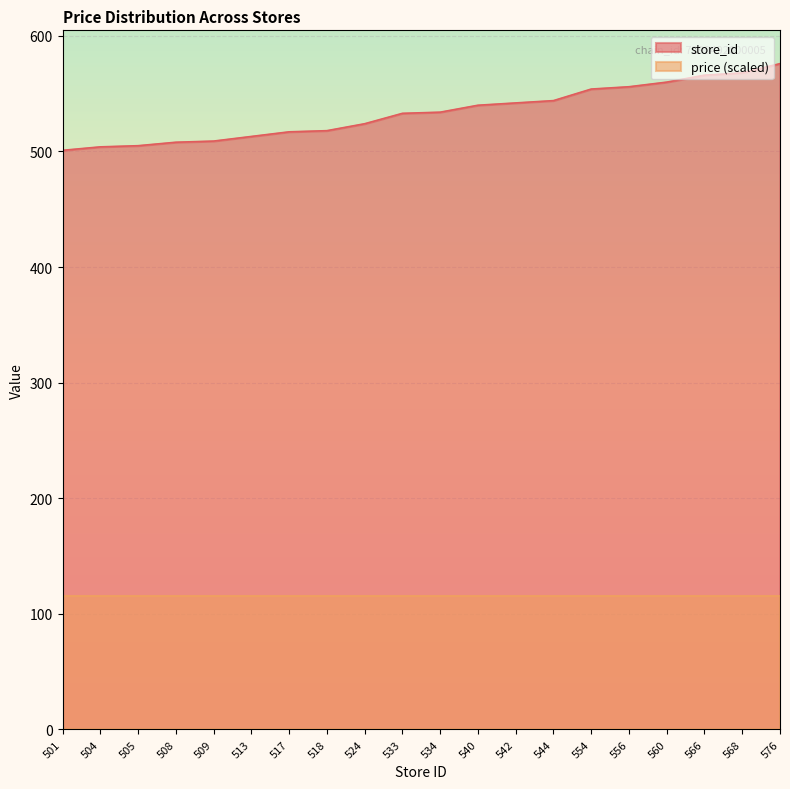

What is the difference between the maximum and minimum values?

75